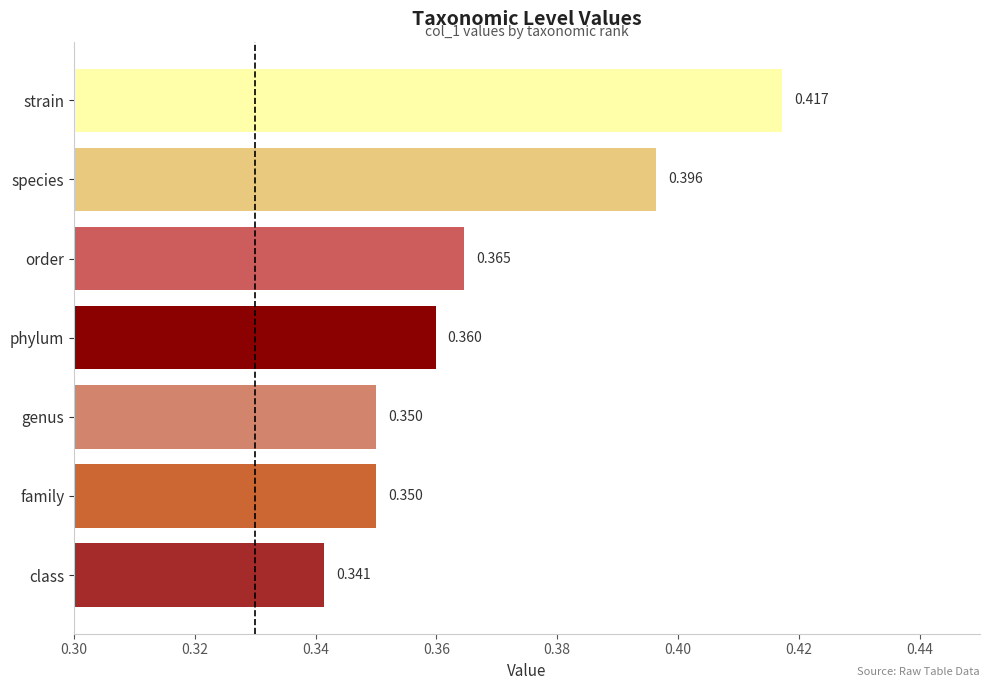

Which category has the lowest value across all series?

class